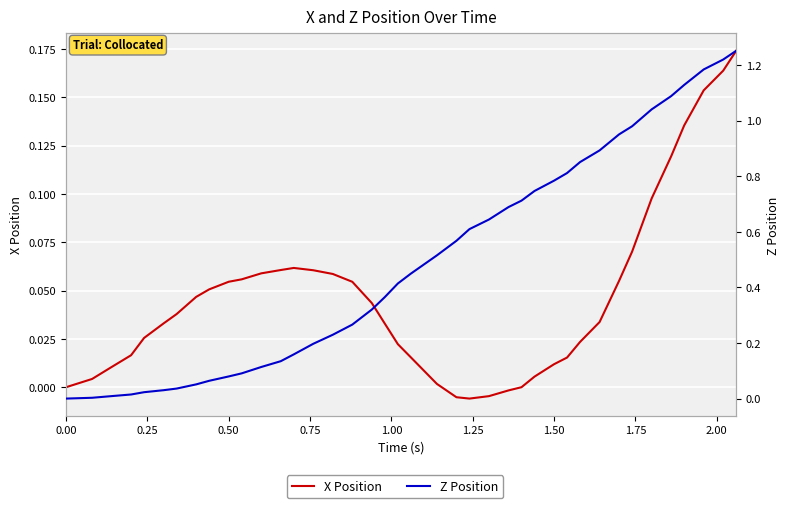

Which series ends up on top after the final intersection of X Position and Z Position?

Z Position